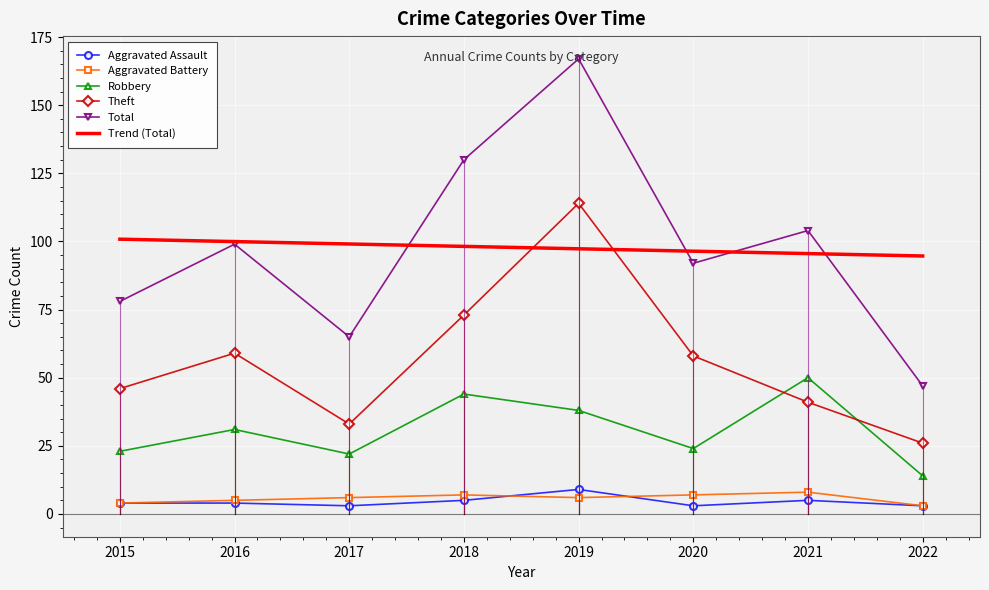

Reading left to right, transcribe all the data shown in this chart.

Aggravated Assault: 2015=4	2016=4	2017=3	2018=5	2019=9	2020=3	2021=5	2022=3
Aggravated Battery: 2015=4	2016=5	2017=6	2018=7	2019=6	2020=7	2021=8	2022=3
Robbery: 2015=23	2016=31	2017=22	2018=44	2019=38	2020=24	2021=50	2022=14
Theft: 2015=46	2016=59	2017=33	2018=73	2019=114	2020=58	2021=41	2022=26
Total: 2015=78	2016=99	2017=65	2018=130	2019=167	2020=92	2021=104	2022=47